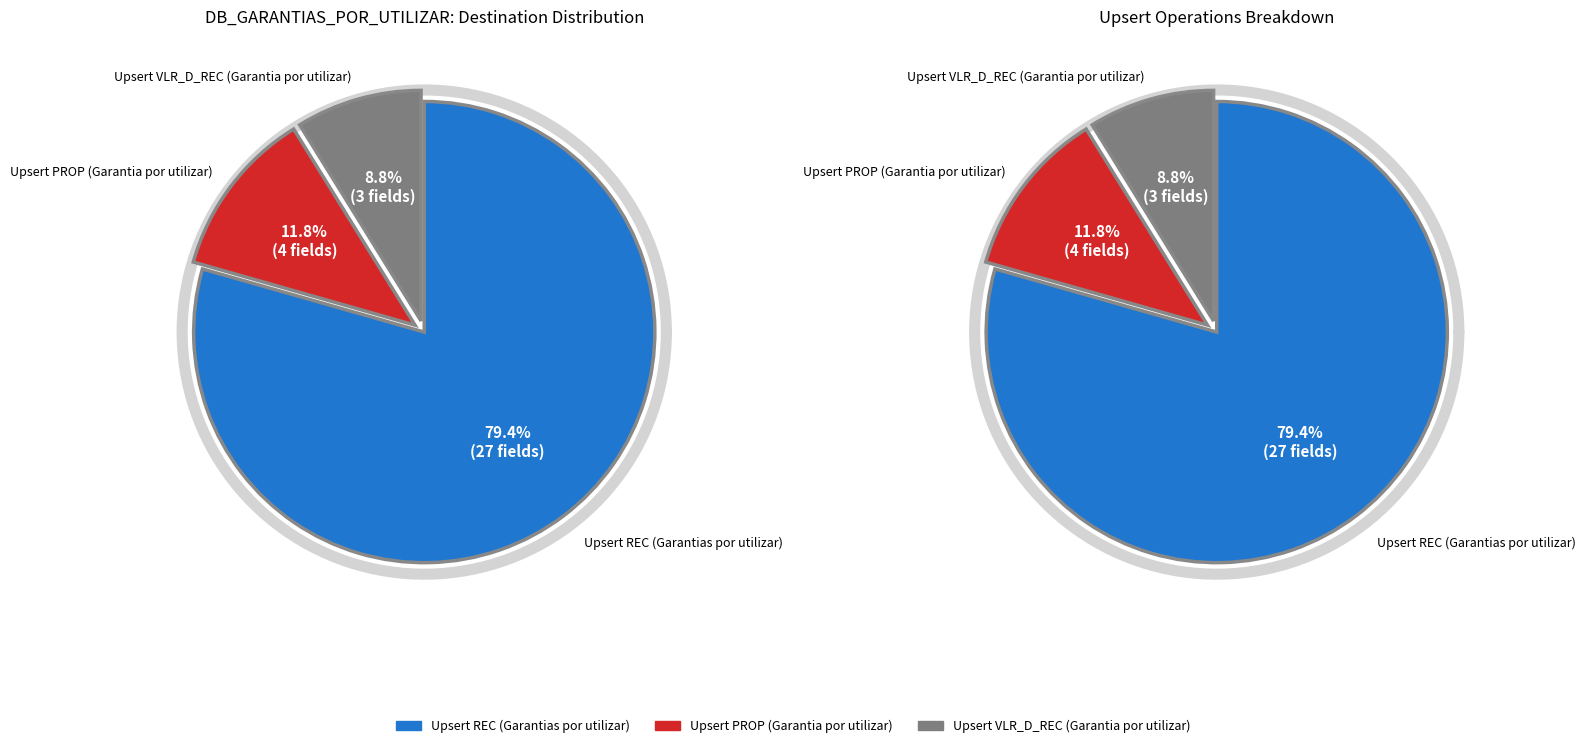

What is the largest slice in the pie chart?

Upsert REC (Garantias por utilizar)